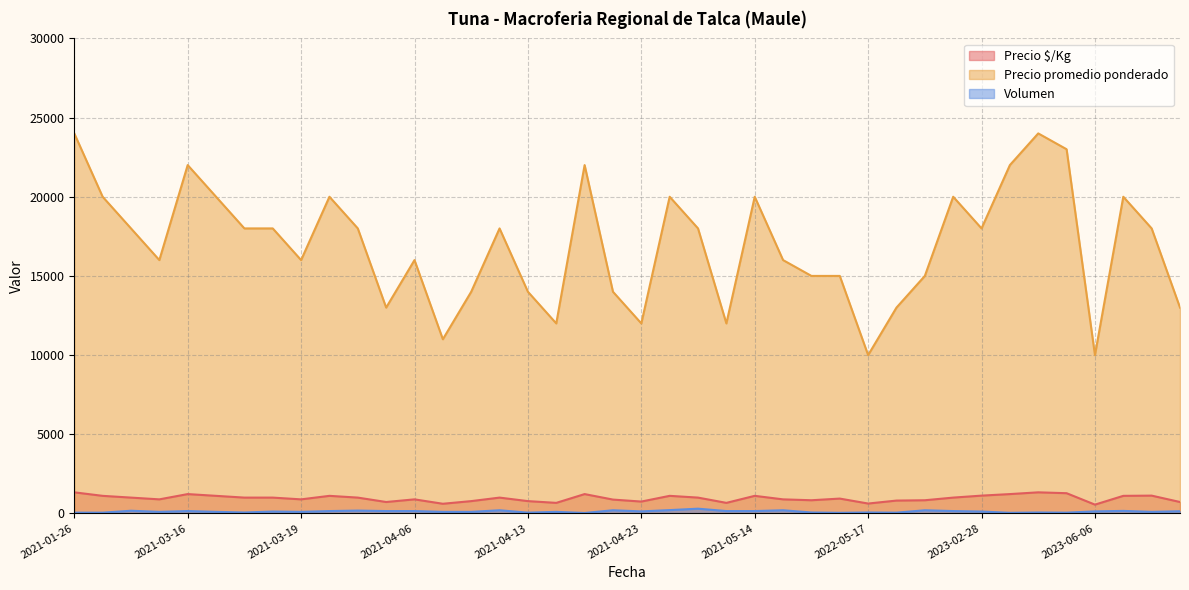

Which series has the largest range (max minus min)?

Precio promedio ponderado